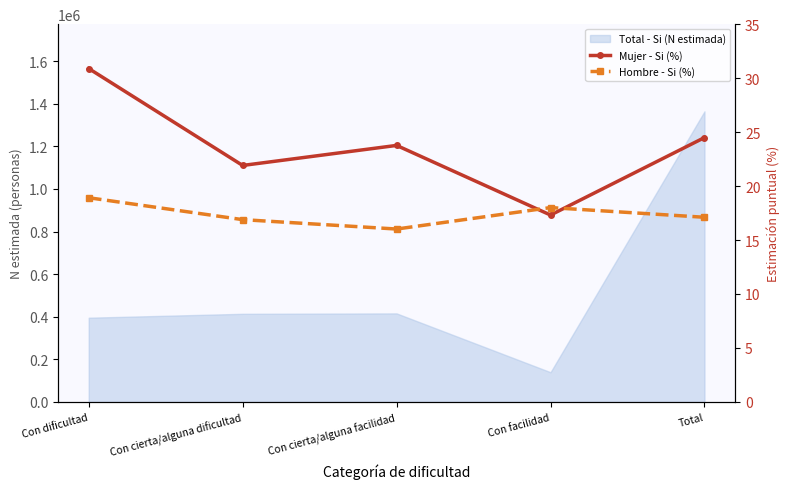

Where does the Hombre - Si (%) series first go above 17?

Con dificultad